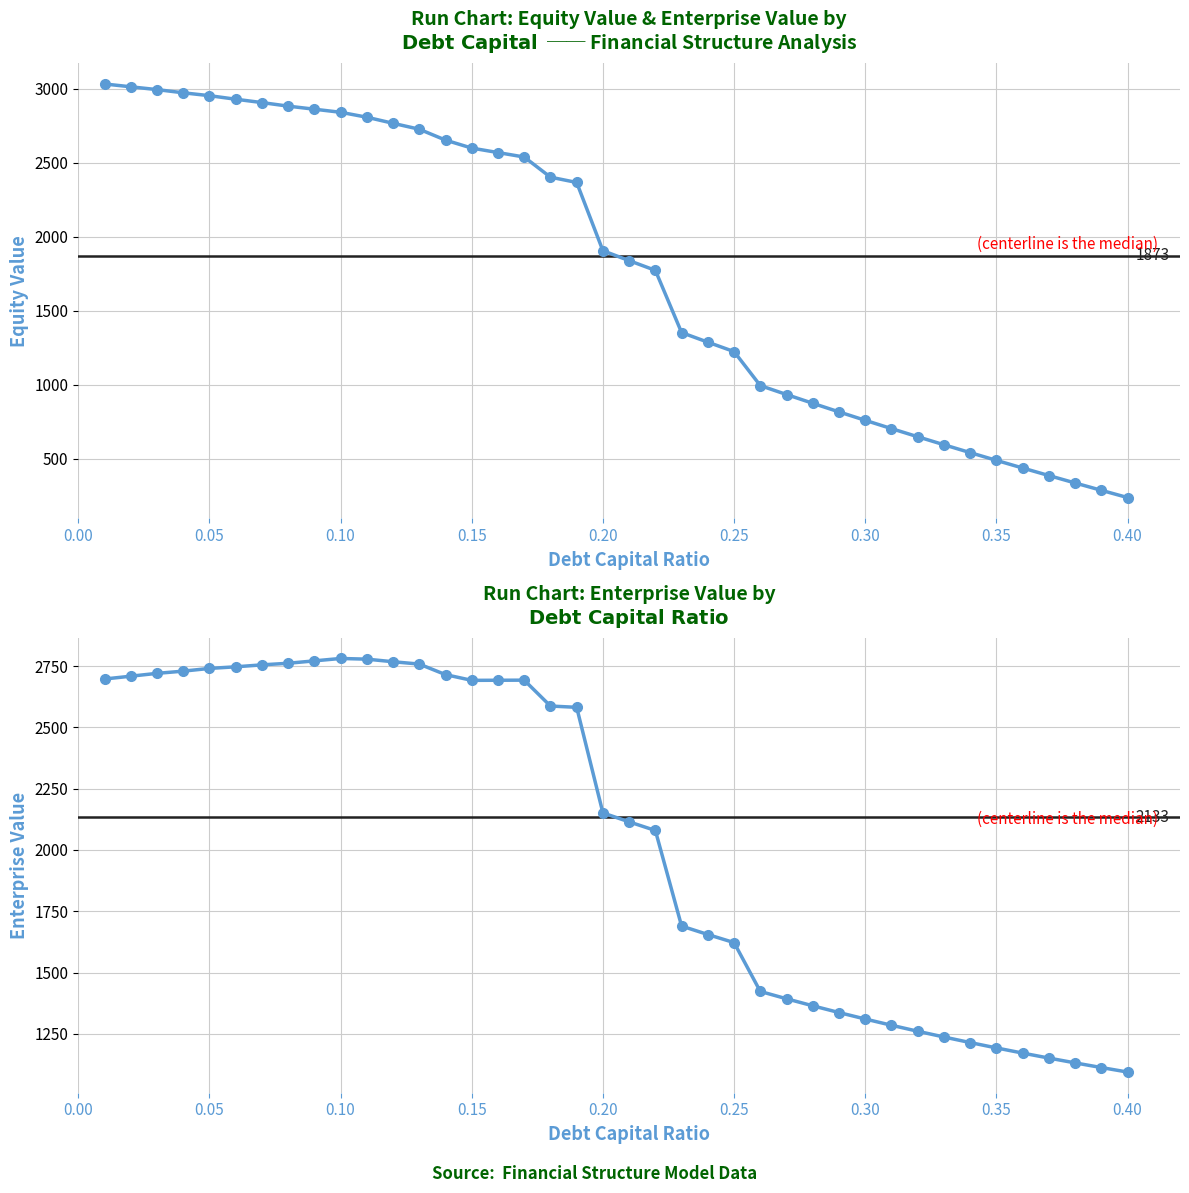

How many lines are shown in the chart?

2